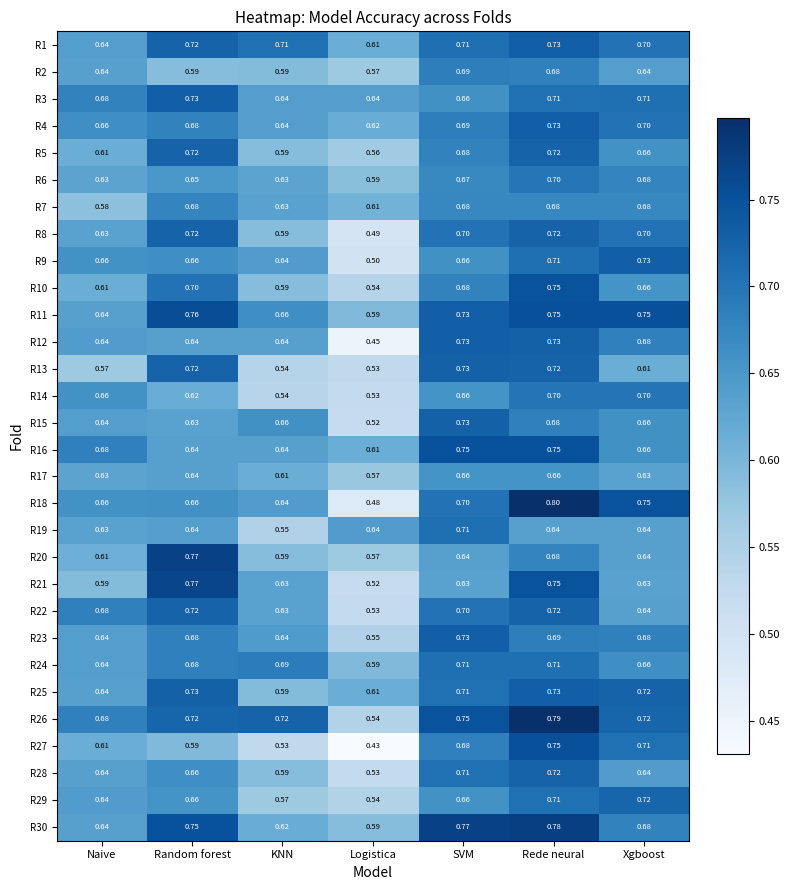

At which label does R7 reach its minimum?

Naive